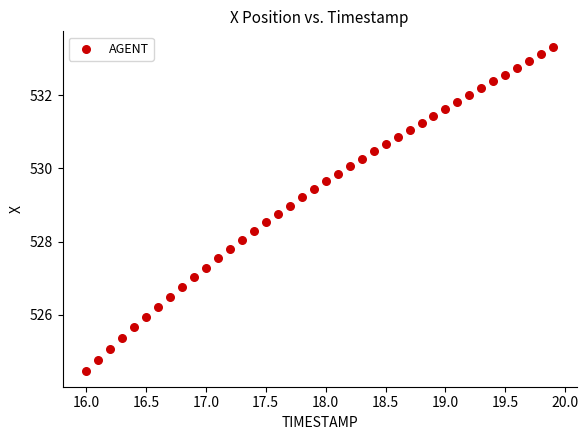

What is the range of Y values (max minus min)?

8.8